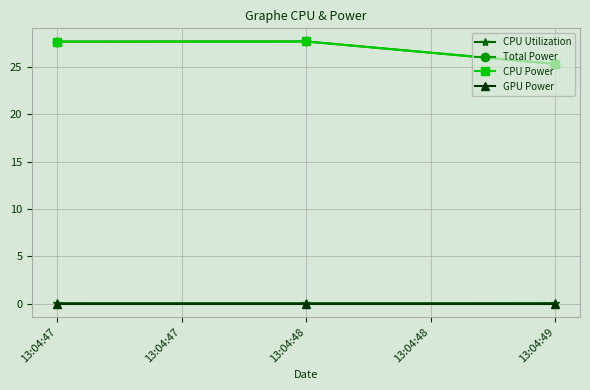

Which series has the largest range (max minus min)?

Total Power